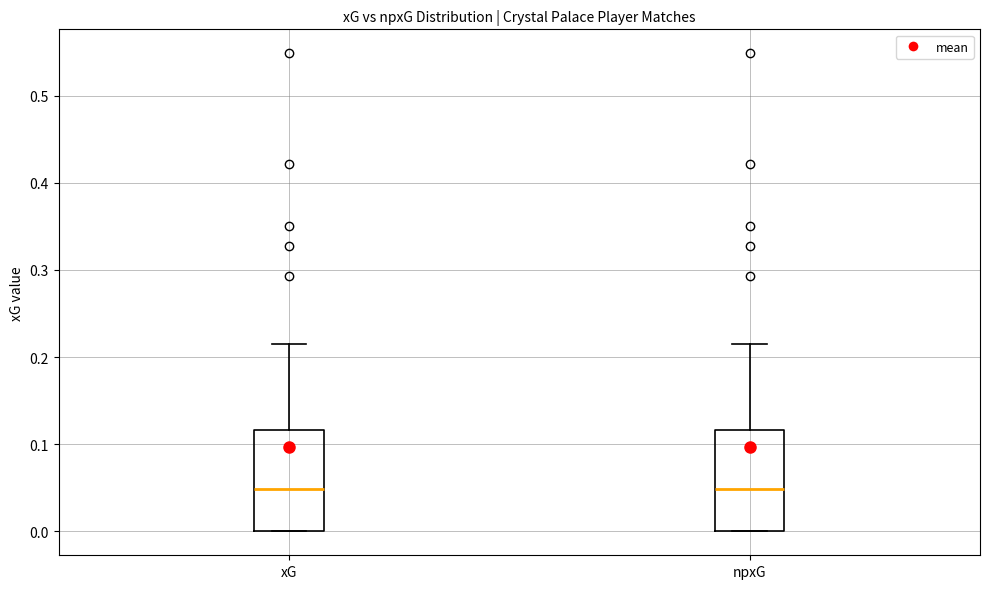

Reading left to right, transcribe this box plot: for each box, give where its median line is, the range the box spans, and where its two whiskers end, as read against the y-axis. The values are not printed on the chart, so give them approximately, as read against the axis.

xG: median 0.05, box 0.00 to 0.12, whiskers 0.00 to 0.22
npxG: median 0.05, box 0.00 to 0.12, whiskers 0.00 to 0.22